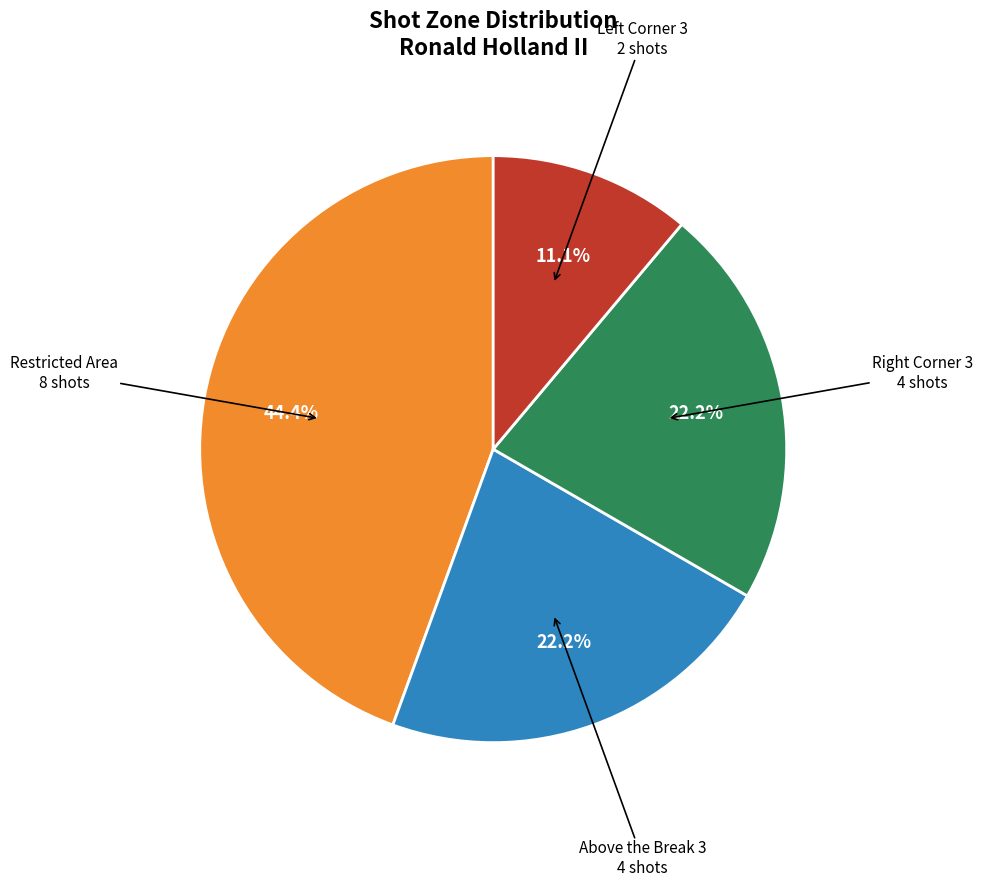

How many segments does this pie chart have?

4